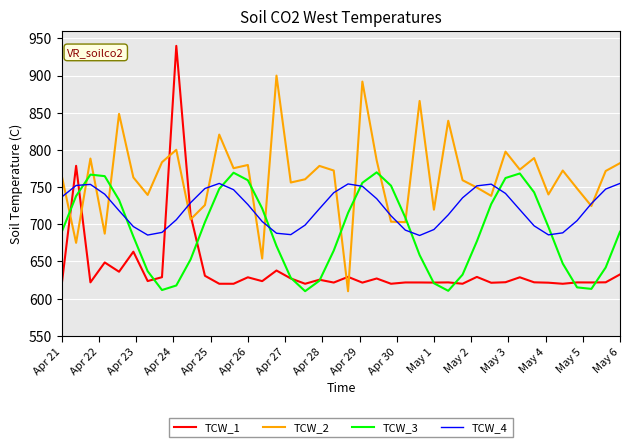

Which series ends up on top after the final intersection of TCW_4 and TCW_1?

TCW_4